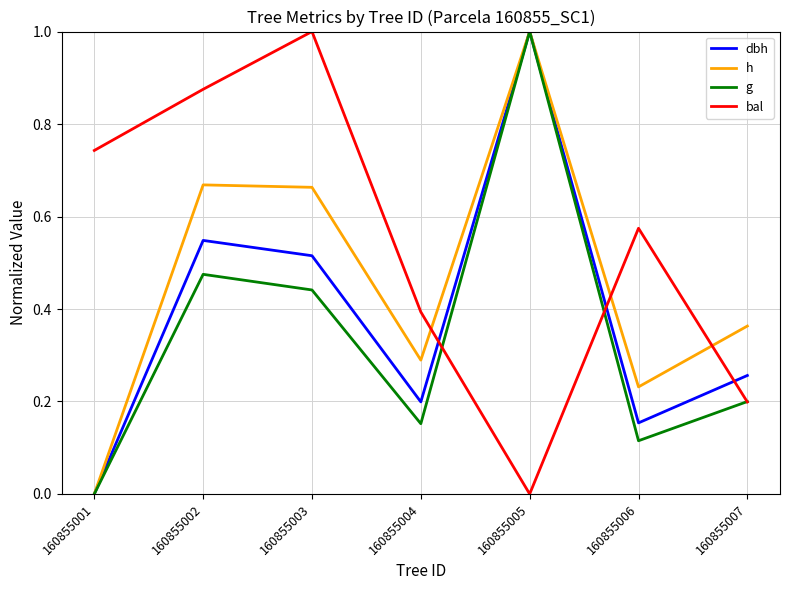

The bal series shows 1.3 at 160855003. True or false?

False